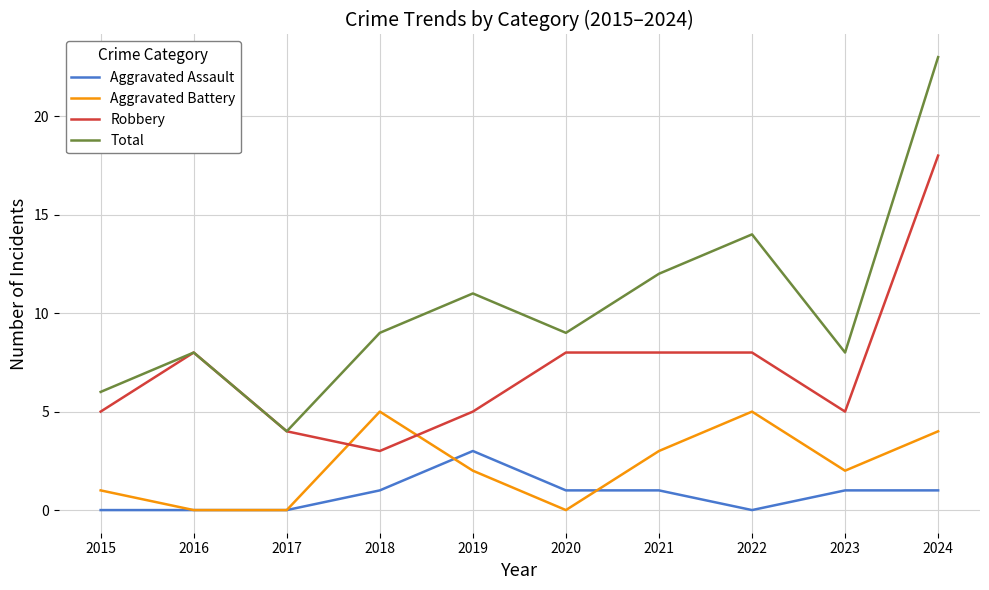

What is the difference between the maximum and minimum values in the Robbery series?

15